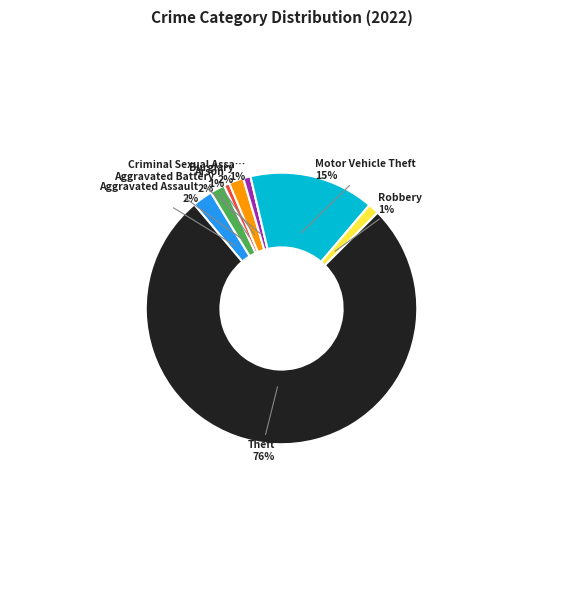

Is there any slice that represents more than half of the pie?

Yes